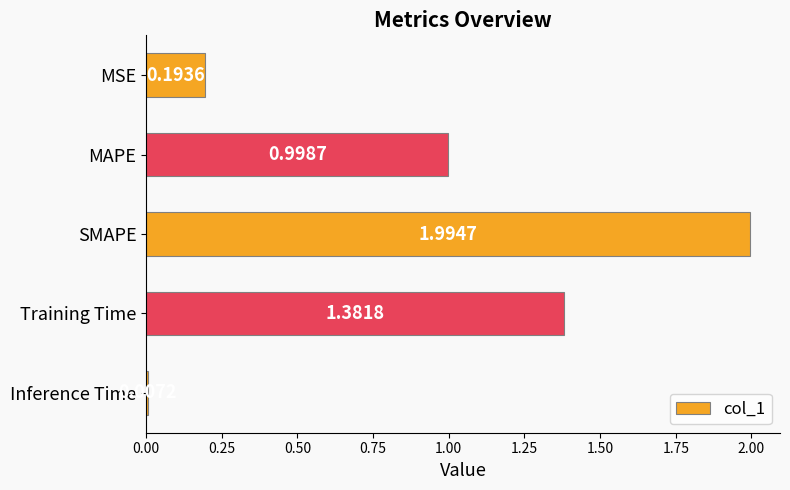

What is the difference between the maximum and minimum values?

2.0